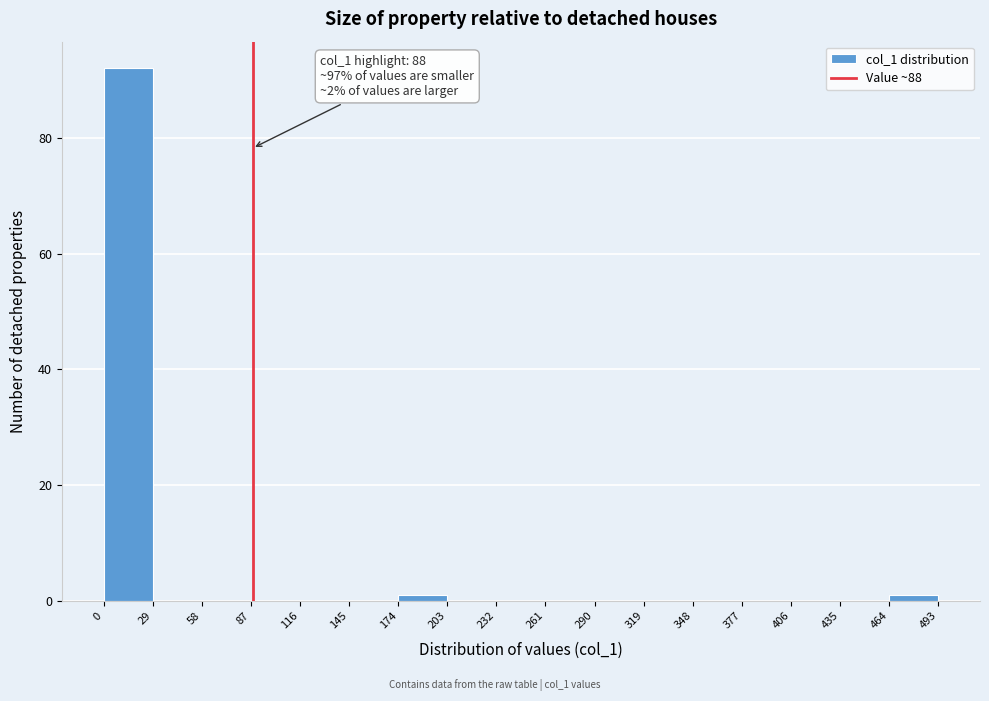

Which range on the x-axis has the tallest bar?

0 to 29